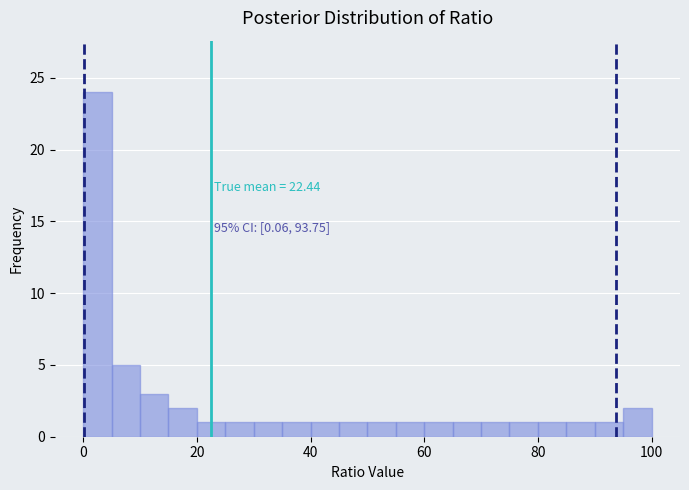

Read against the x-axis, roughly where is the centre of the tallest bar?

2